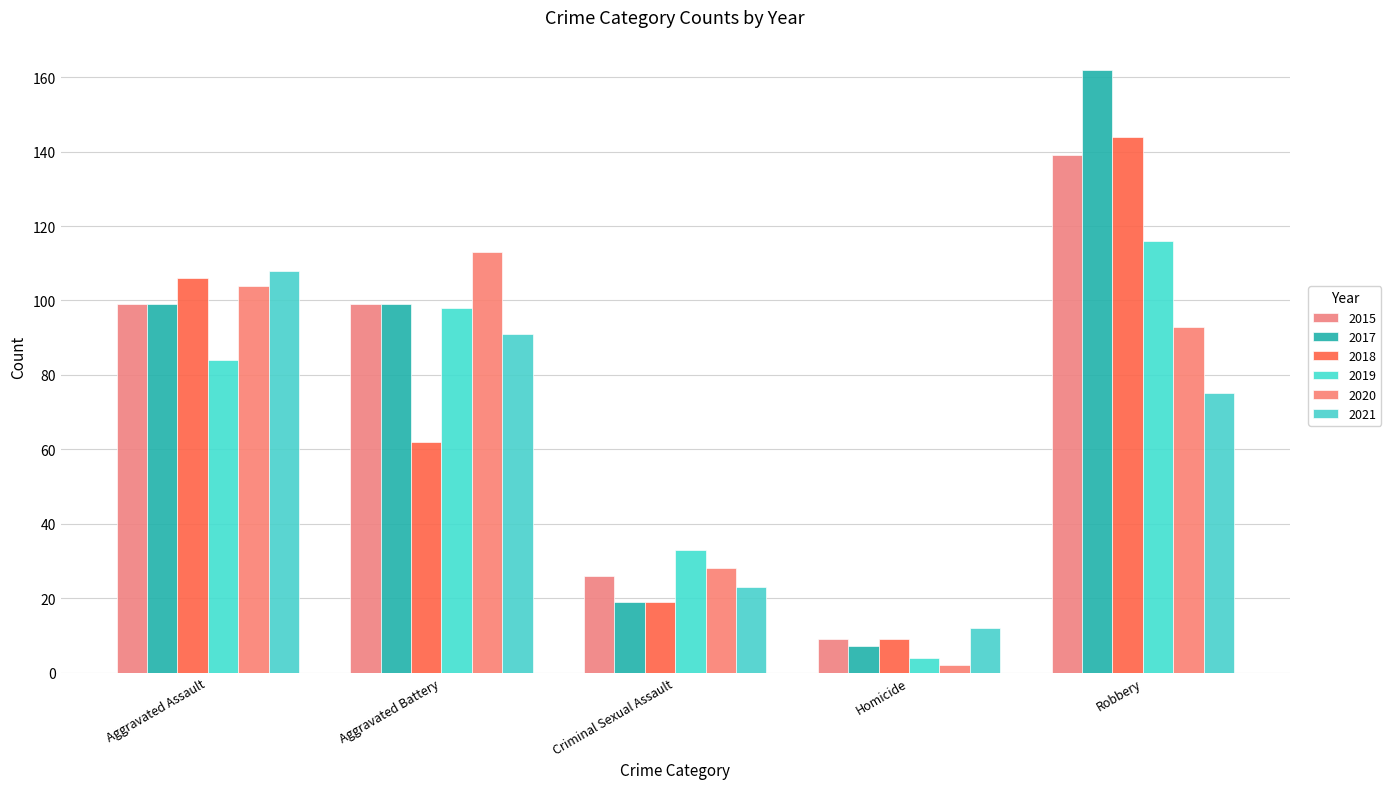

What are all the series names shown in the legend?

2015, 2017, 2018, 2019, 2020, 2021